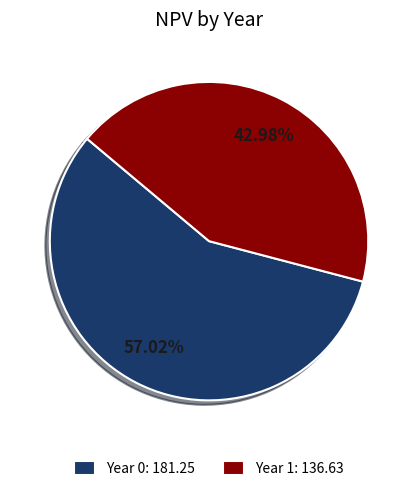

Is it true that Year 0 is 66% of the pie?

False